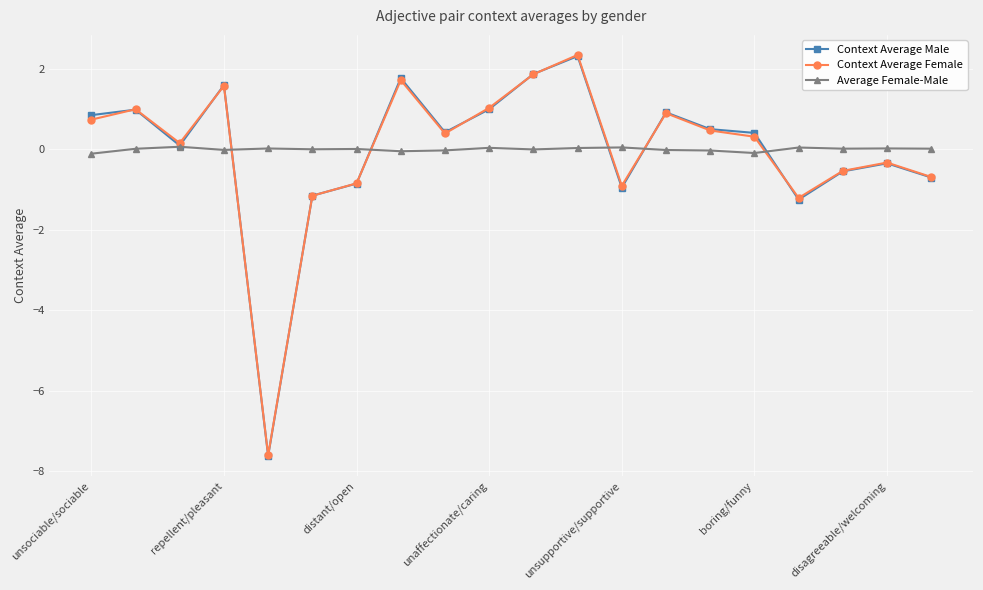

How many series are shown in this chart?

3